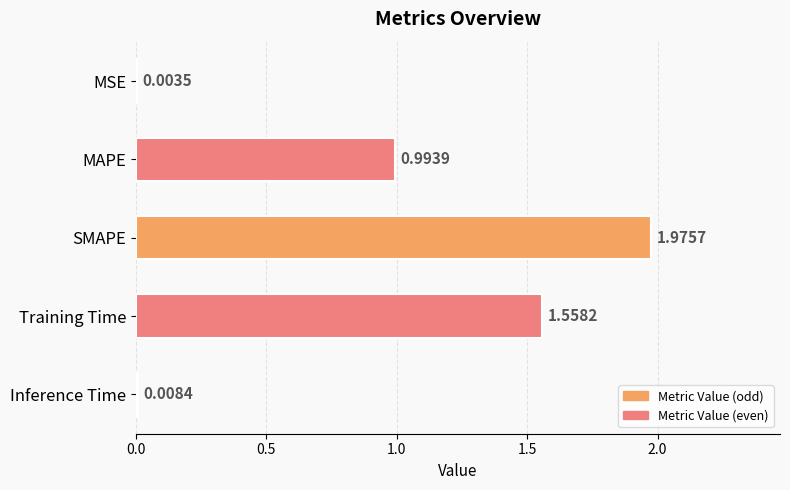

Approximately how many times larger is the value at Training Time compared to SMAPE?

0.8